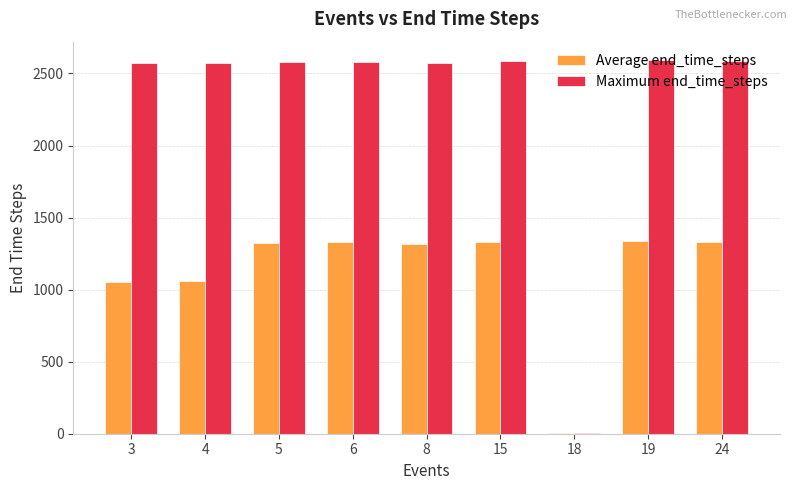

Which series has the largest total across all categories?

Maximum end_time_steps